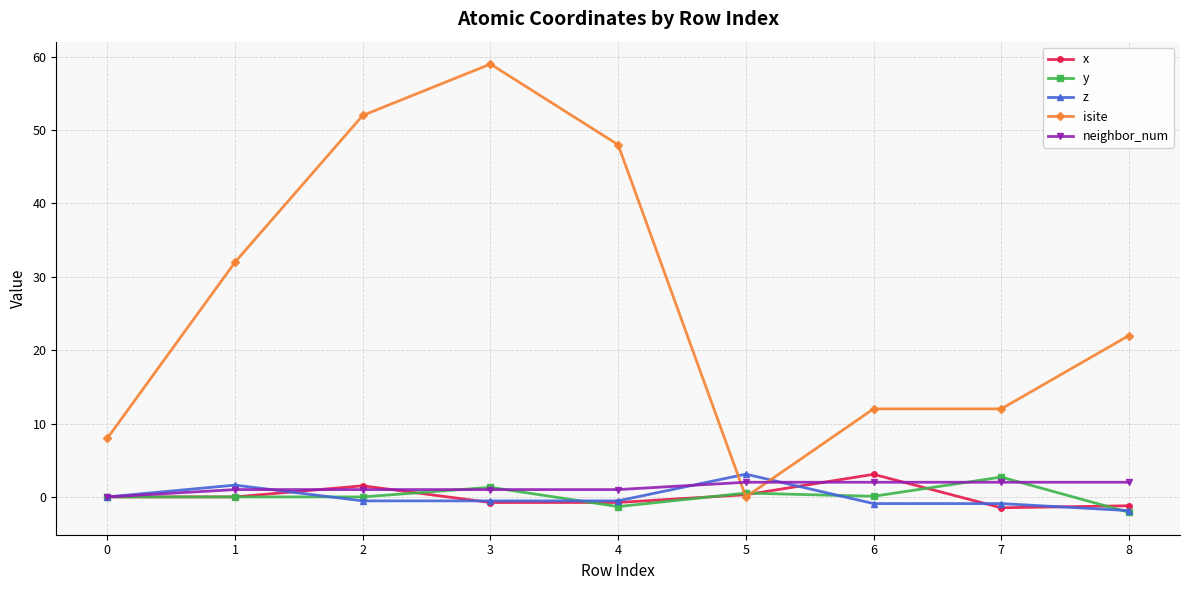

Does the chart have visible grid lines?

Yes